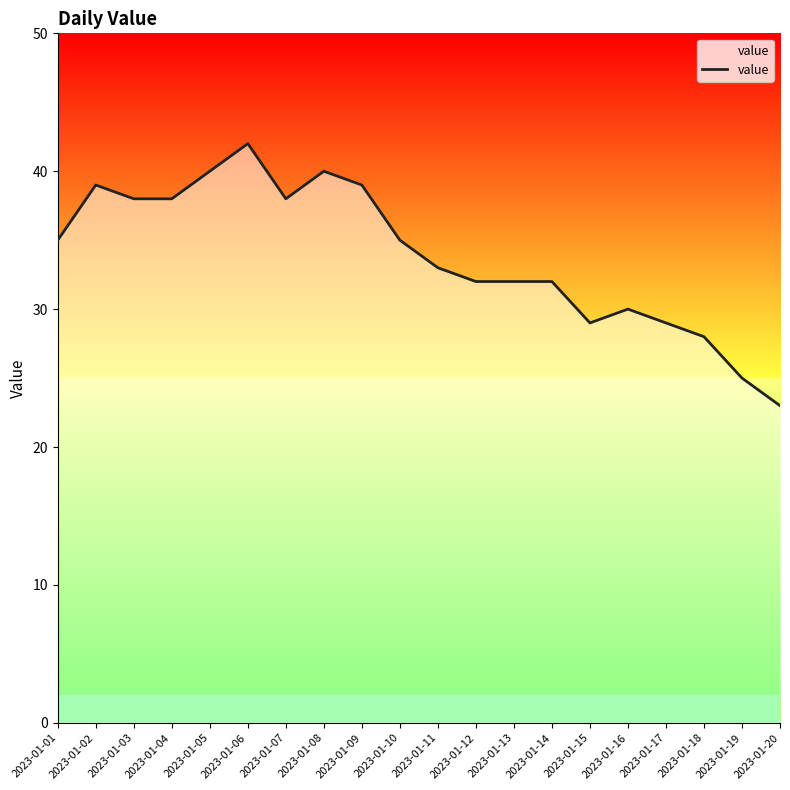

What value does the data have at 2023-01-10?

35